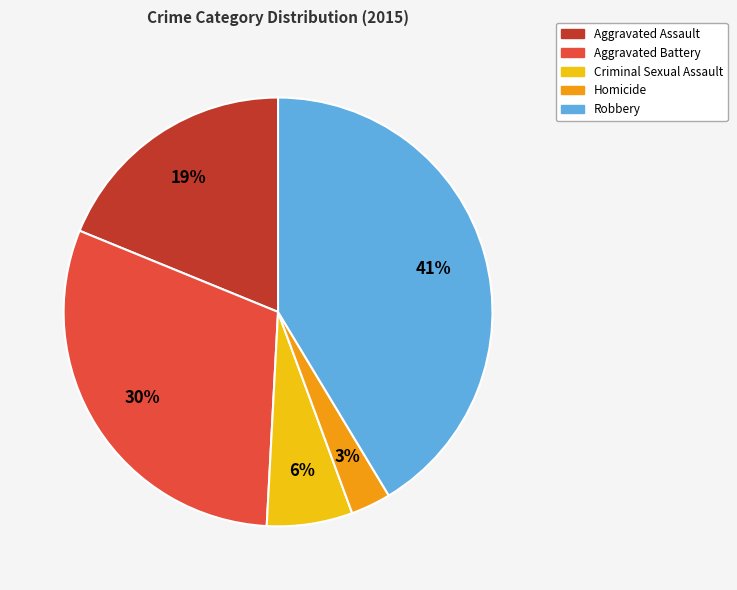

How many slices are in this pie chart?

5